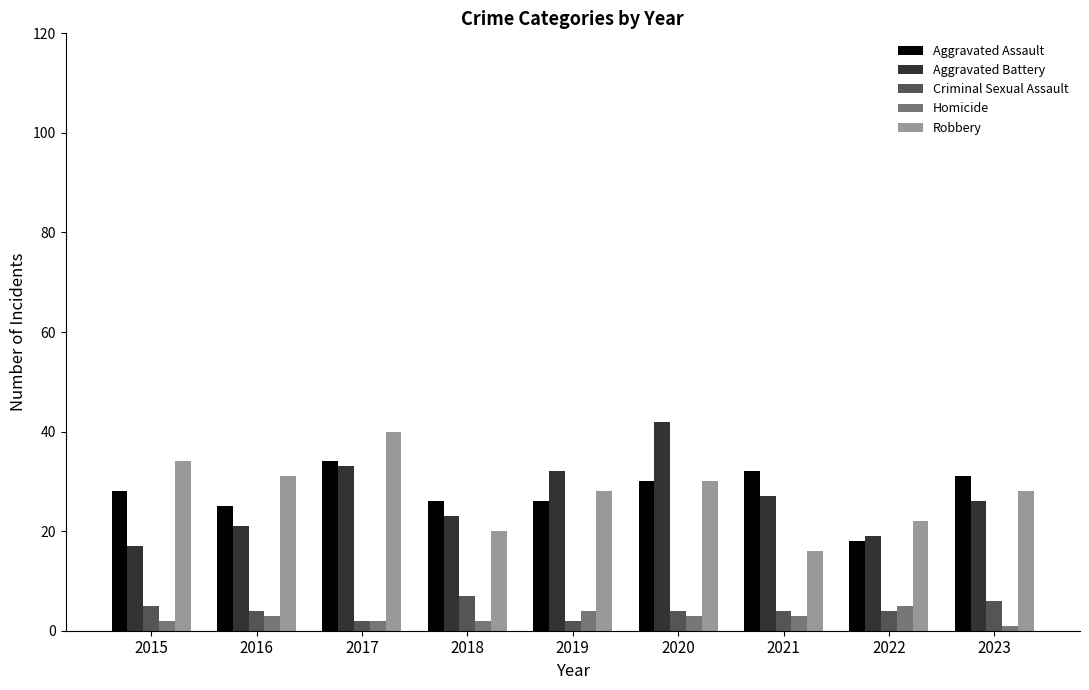

What is the total value across all series at 2016?

84